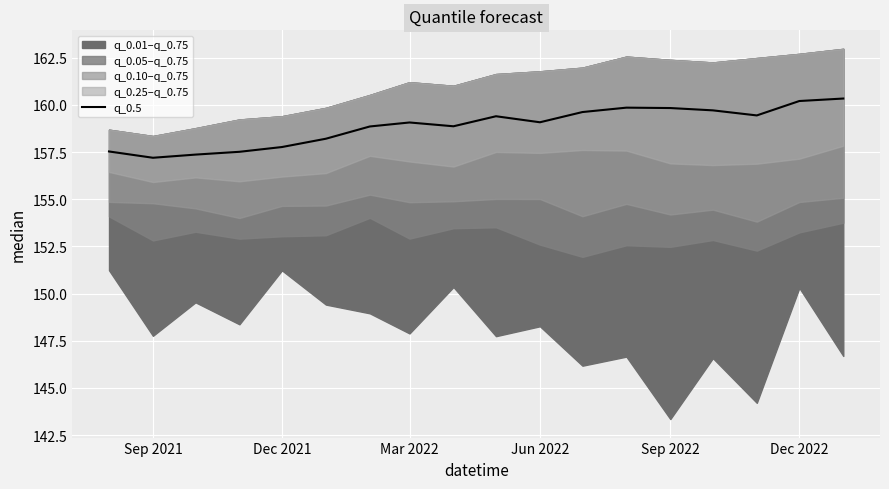

At which category does the data reach its first local peak?

Mar 2022